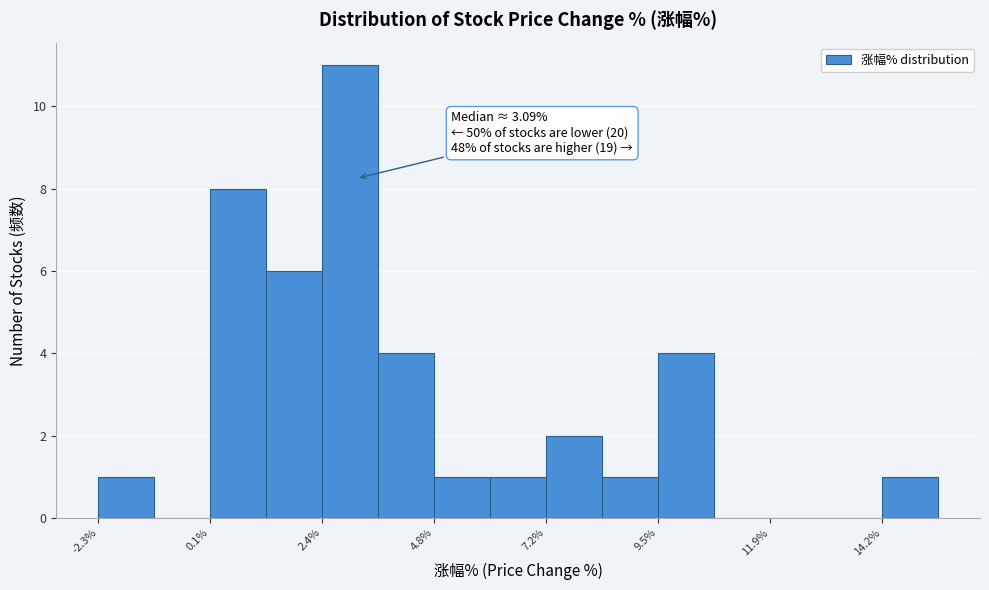

Read against the x-axis, roughly where is the centre of the tallest bar?

3.0